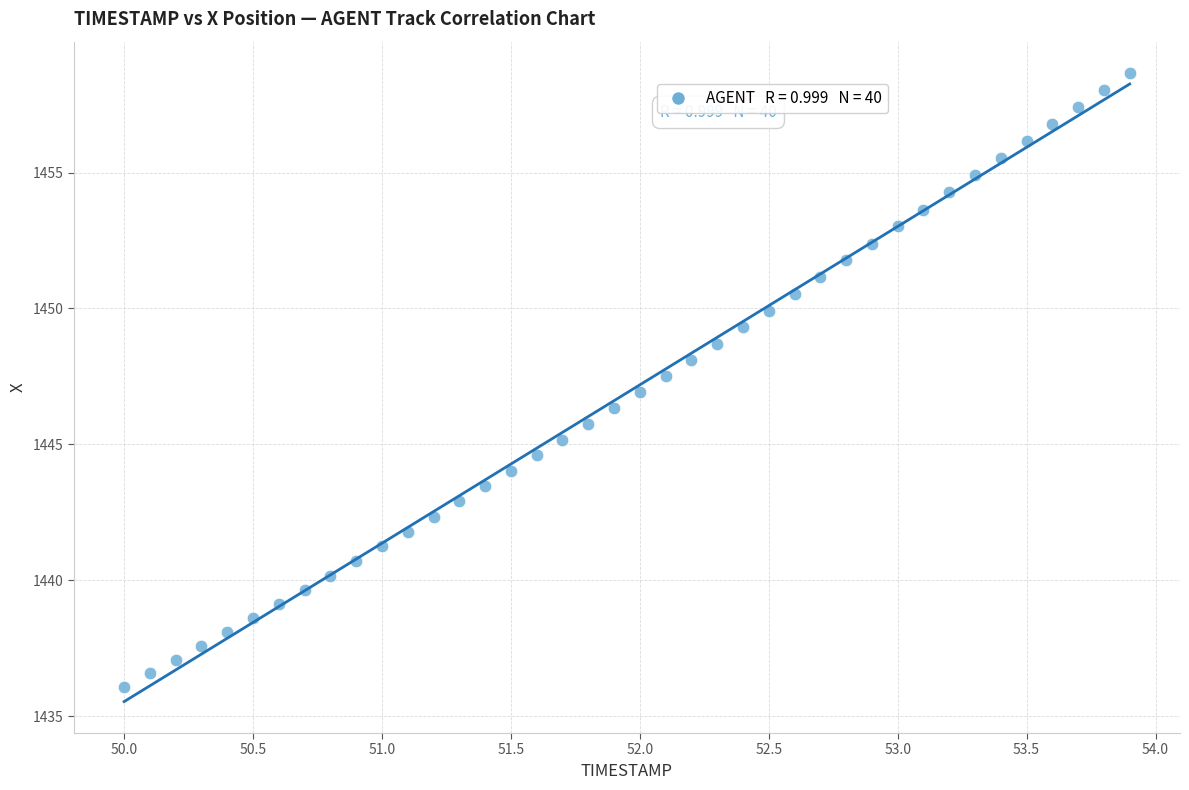

What is the range of X values (max minus min)?

3.9